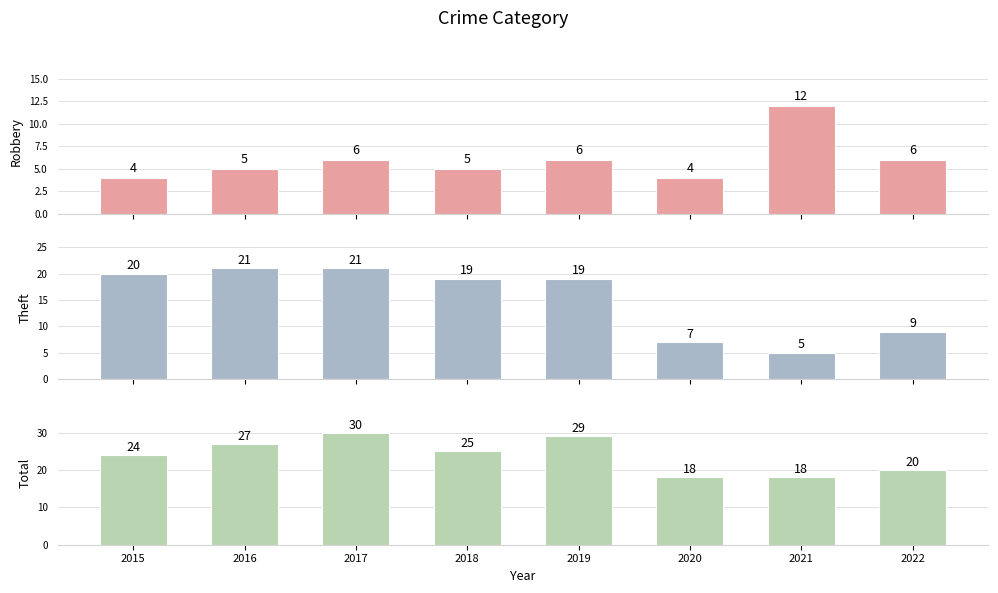

At which category does the chart reach its minimum across all series?

2015